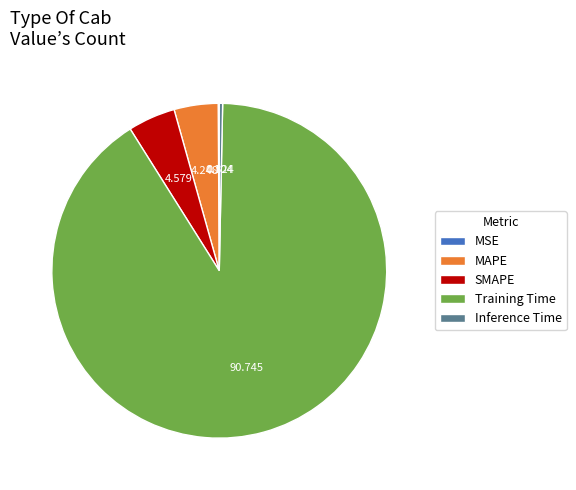

Which has a higher value, MAPE or Training Time?

Training Time